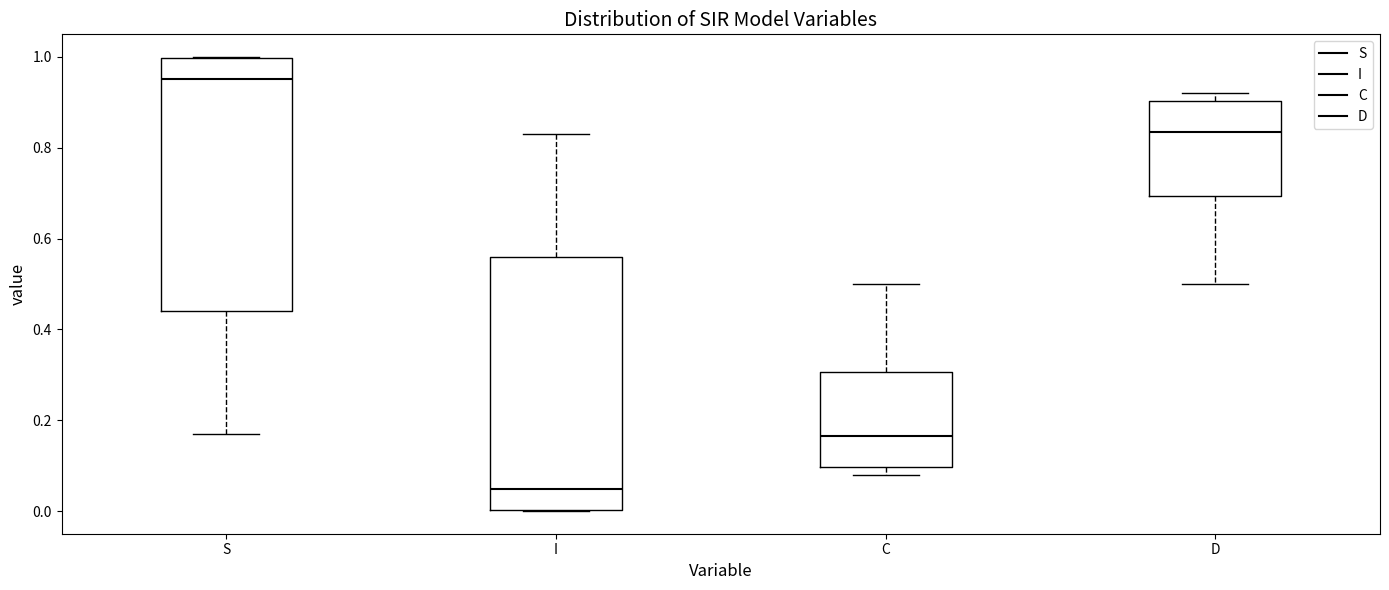

Reading left to right, read every box against the y-axis: the position of its median line, the range the box covers, and the ends of its whiskers. The values are not printed on the chart, so give them approximately, as read against the axis.

S: median 0.96, box 0.44 to 1.00, whiskers 0.18 to 1.00
I: median 0.04, box 0.00 to 0.56, whiskers 0.00 to 0.82
C: median 0.16, box 0.10 to 0.30, whiskers 0.08 to 0.50
D: median 0.84, box 0.70 to 0.90, whiskers 0.50 to 0.92